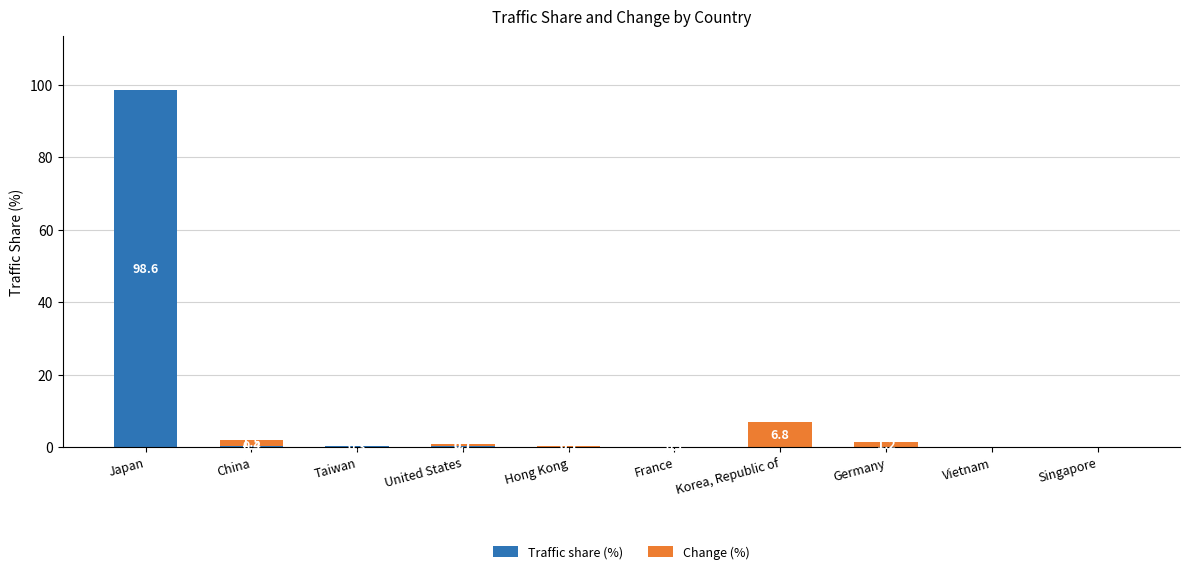

True or false: Traffic share (%) has a value of 98.6 at Japan.

True